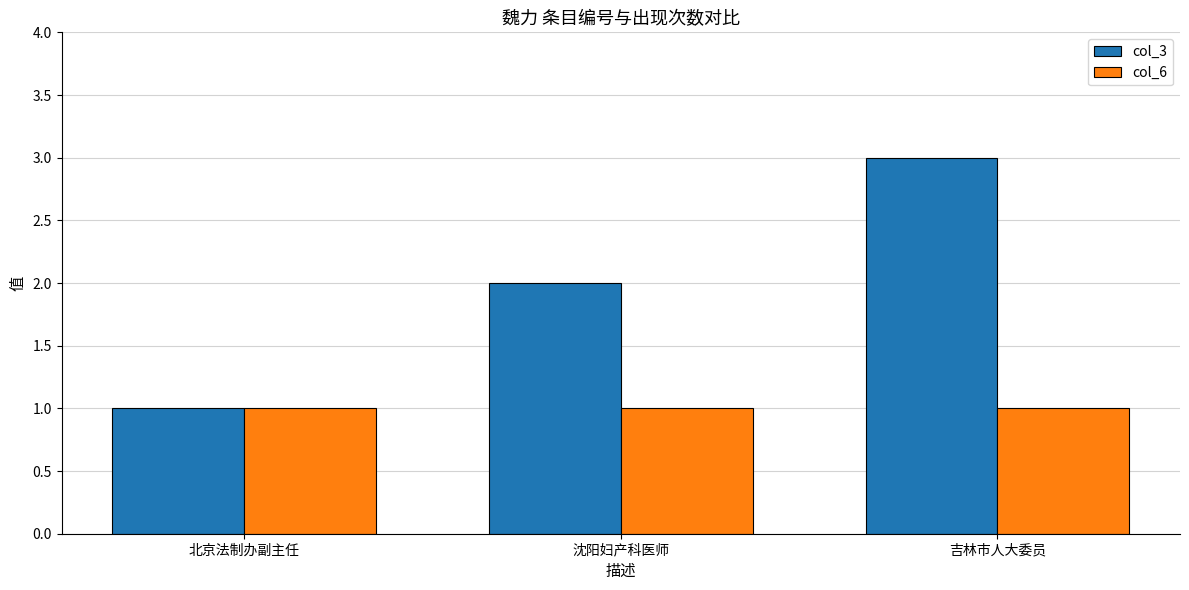

What value does the col_6 series have at 沈阳妇产科医师?

1